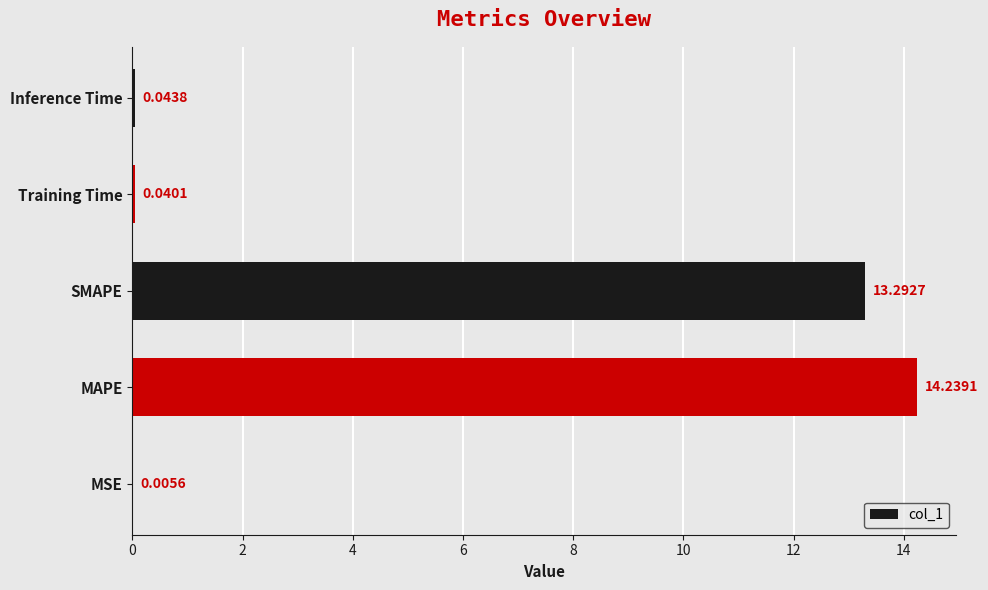

What is the sum of the values at MSE and SMAPE?

13.3